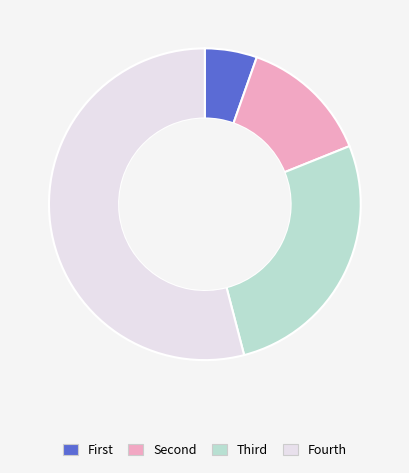

What is the smallest slice in the pie chart?

First